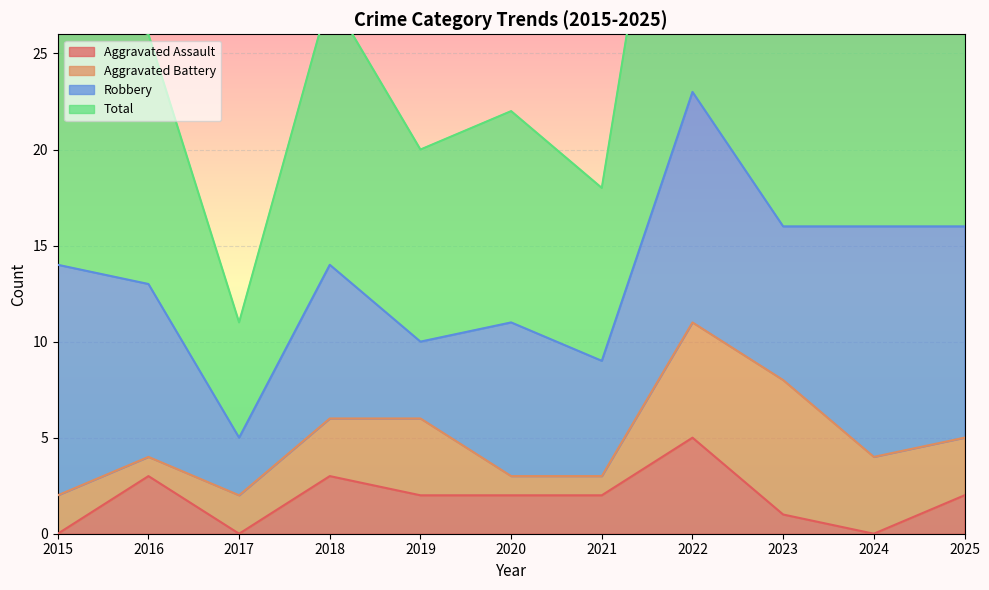

Which has a higher value, 2024 or 2019?

2019